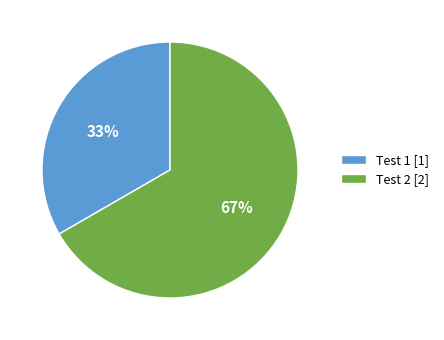

Combined, do Test 2 and Test 1 account for over 50%?

Yes